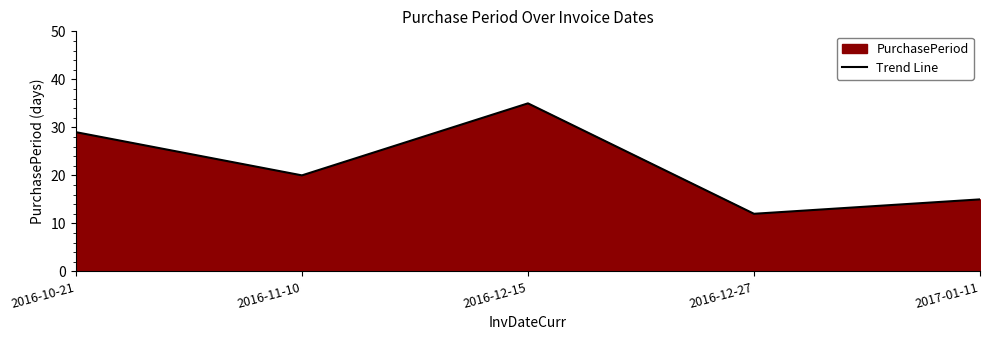

How many data points are above 20?

2